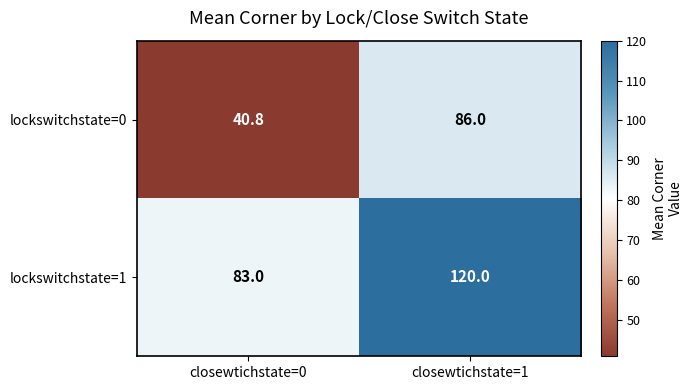

What is the sum of all lockswitchstate=0 values?

126.8